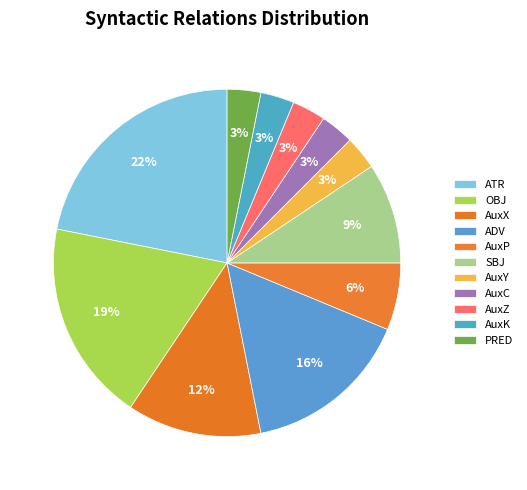

Is there any slice that represents more than half of the pie?

No